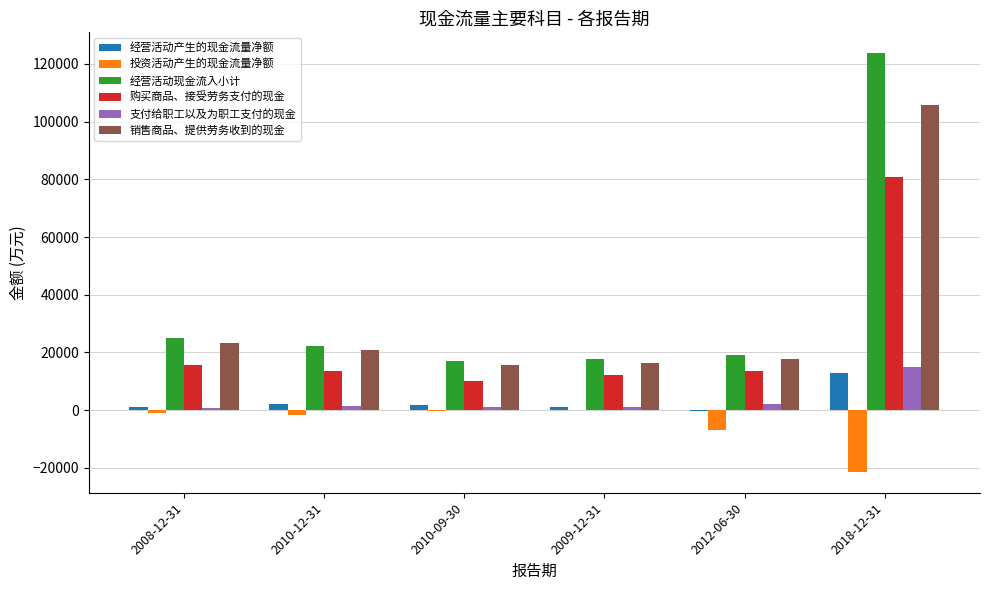

What value does the 经营活动产生的现金流量净额 series have at 2010-09-30, to the nearest 10?

1790